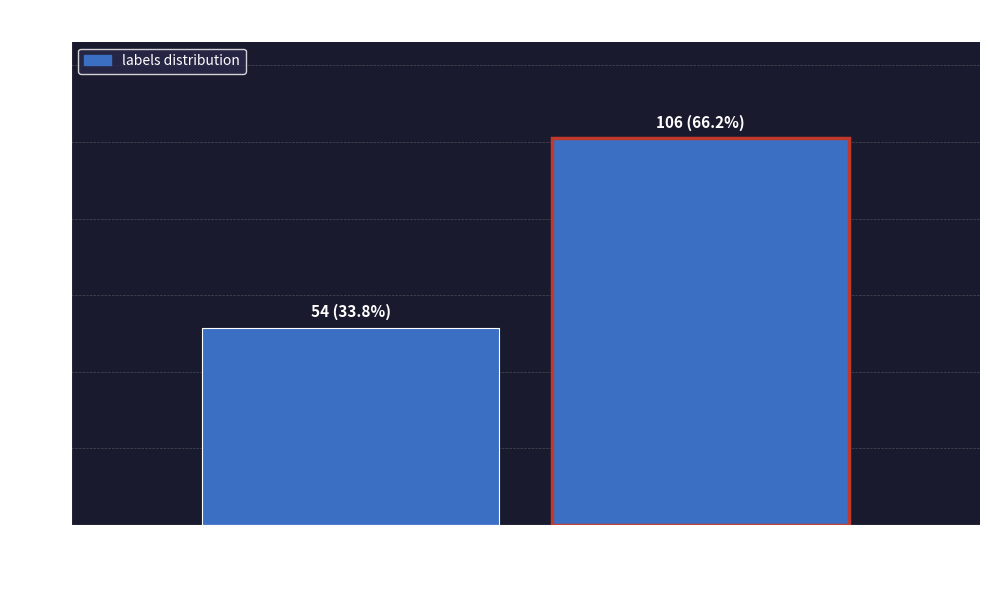

Reading right to left, list all the values displayed in this chart.

106	54